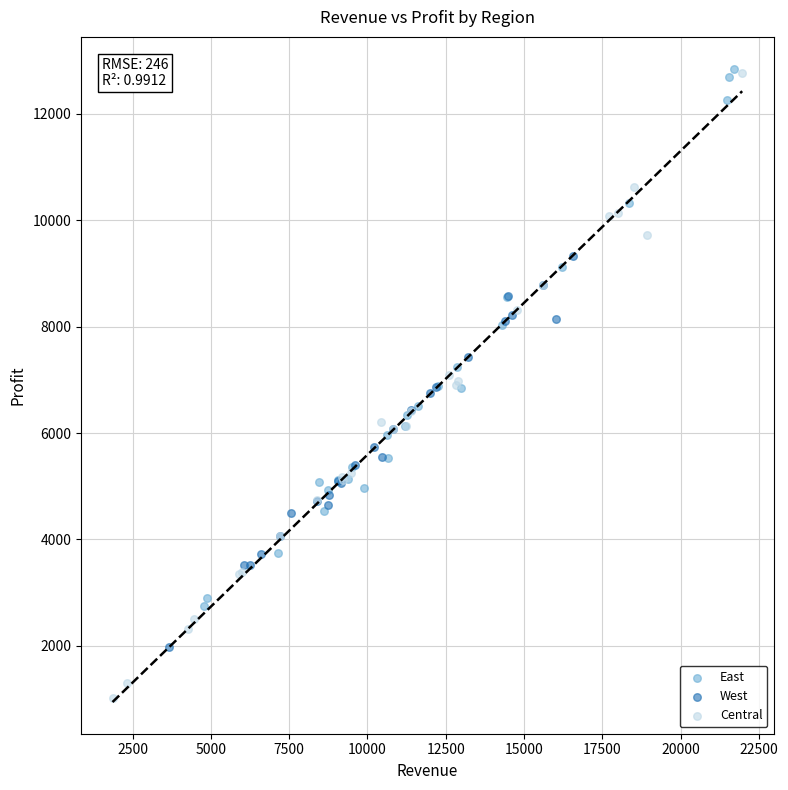

Which series has the widest spread of Y values?

Central